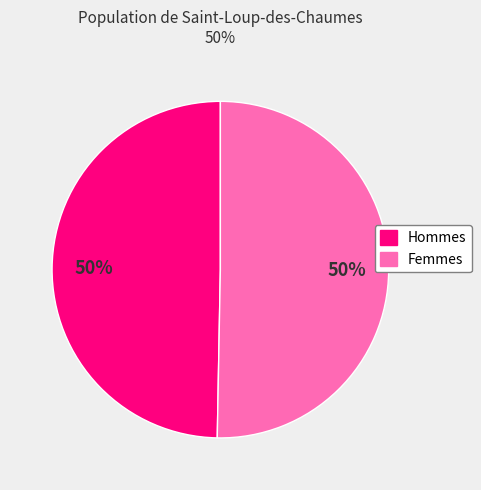

Is the sum of Hommes and Femmes greater than half?

Yes